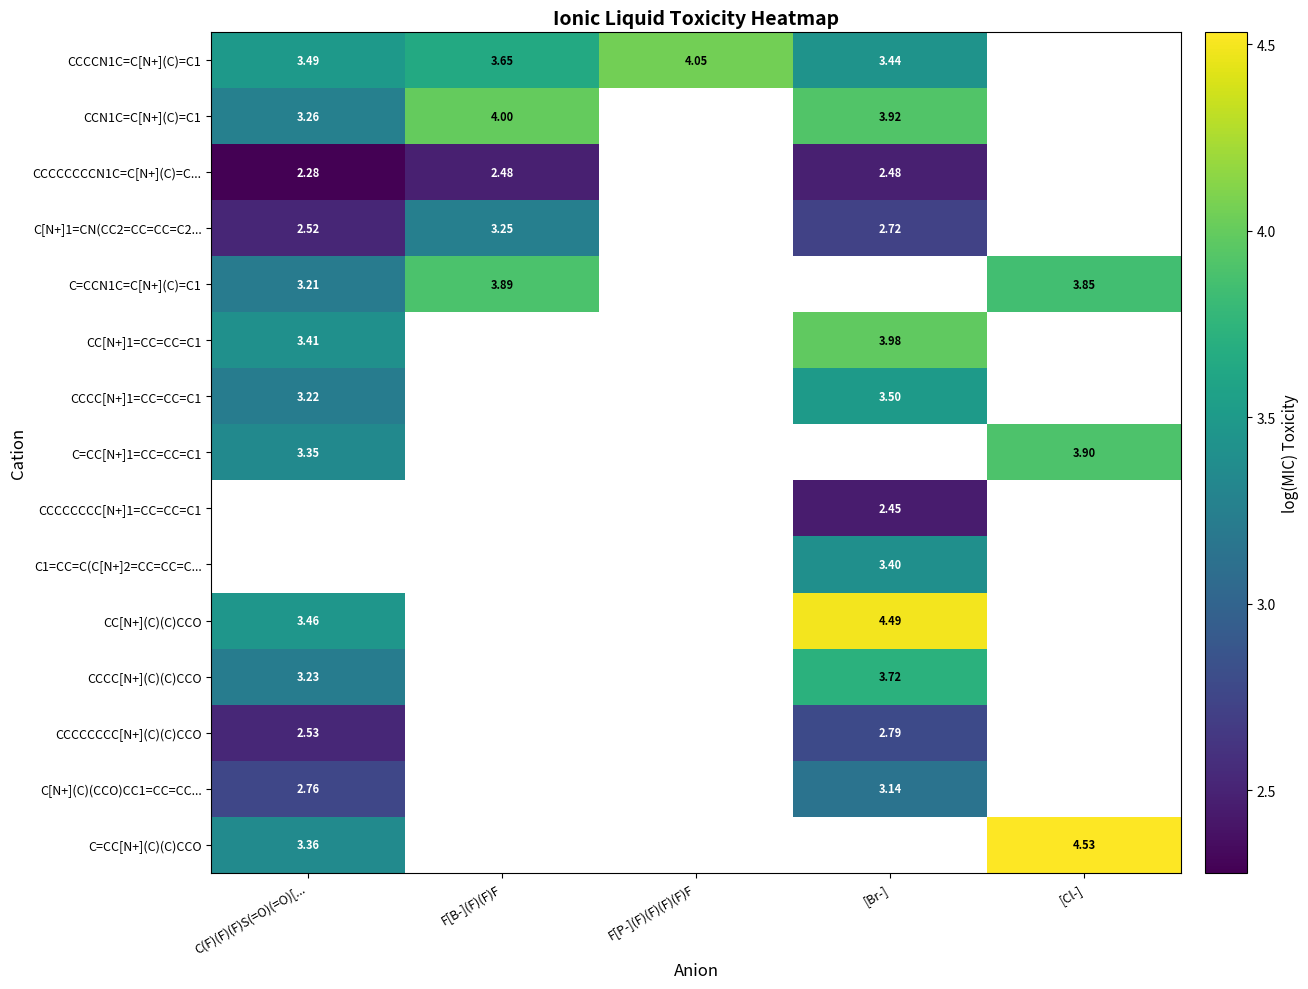

At how many categories does at least one series exceed 2?

5